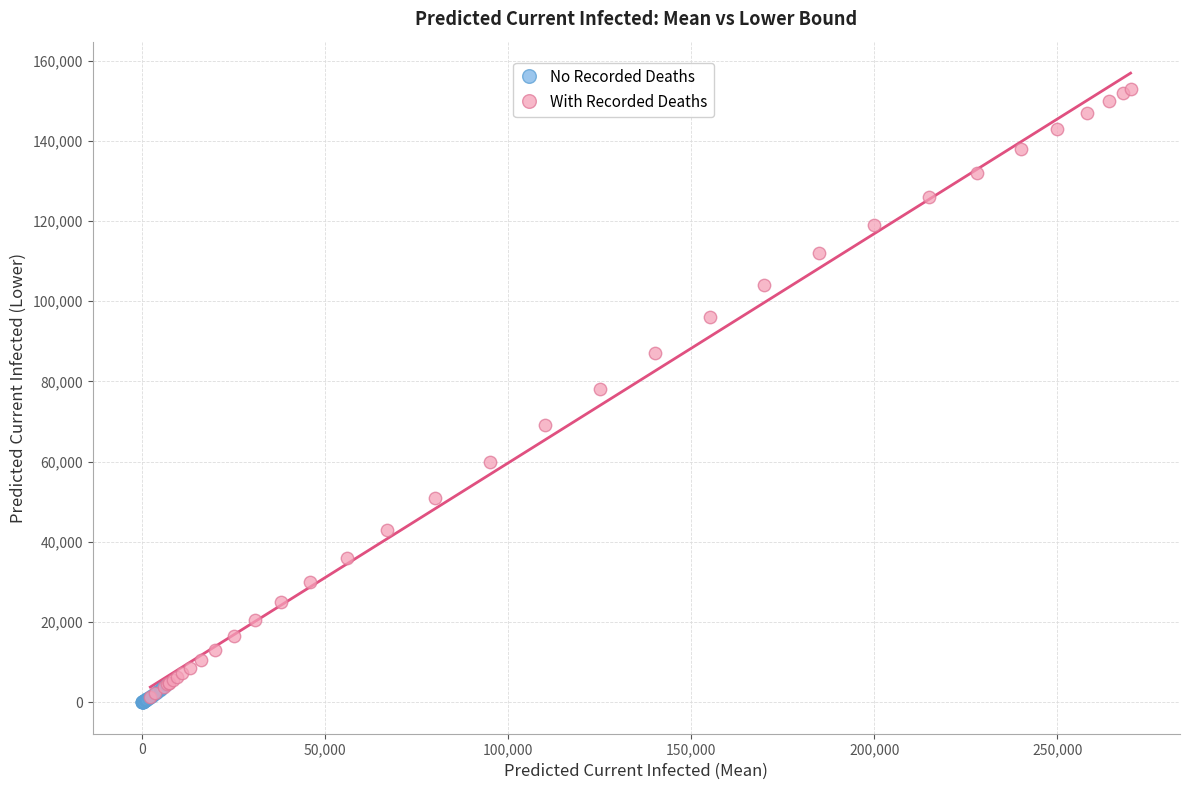

Which series reaches the maximum Y coordinate?

With Recorded Deaths